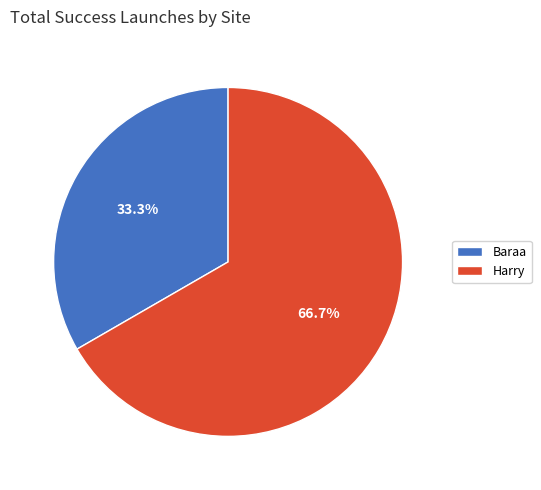

Is the sum of Baraa and Harry greater than half?

Yes